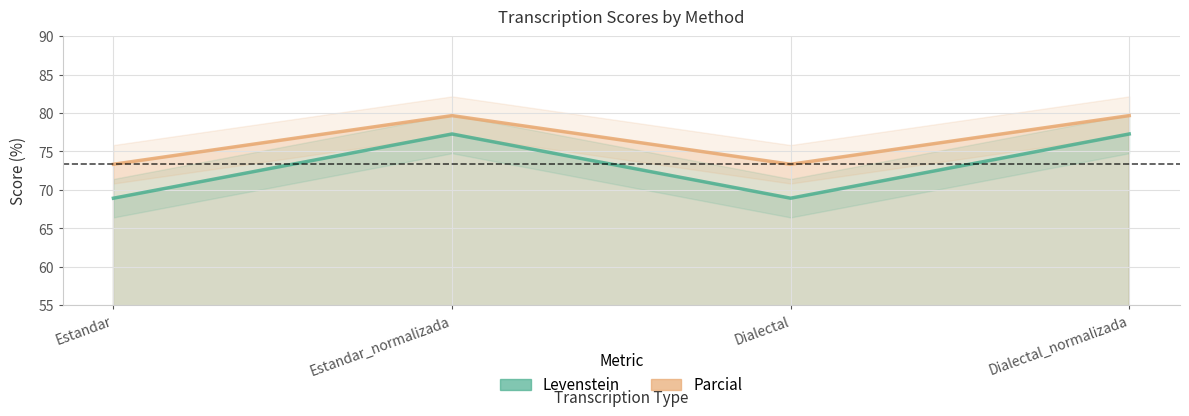

True or false: Parcial and Levenstein cross at least once.

False